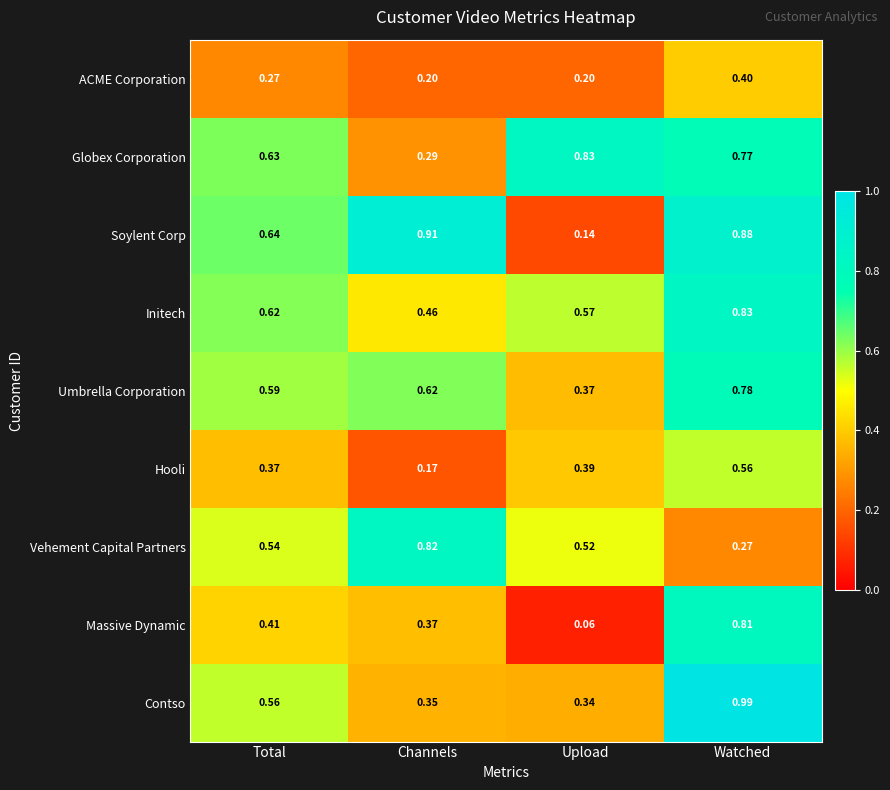

At which label is Initech closest to 0?

Channels